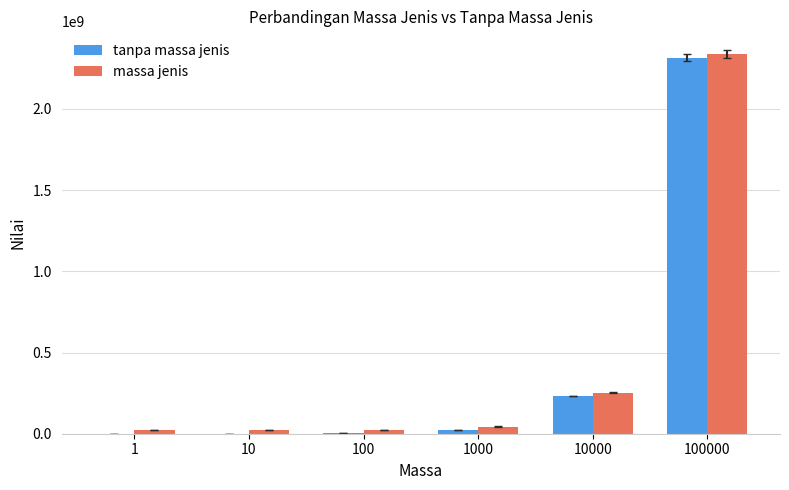

Which series changed the most between 100 and 100000?

tanpa massa jenis